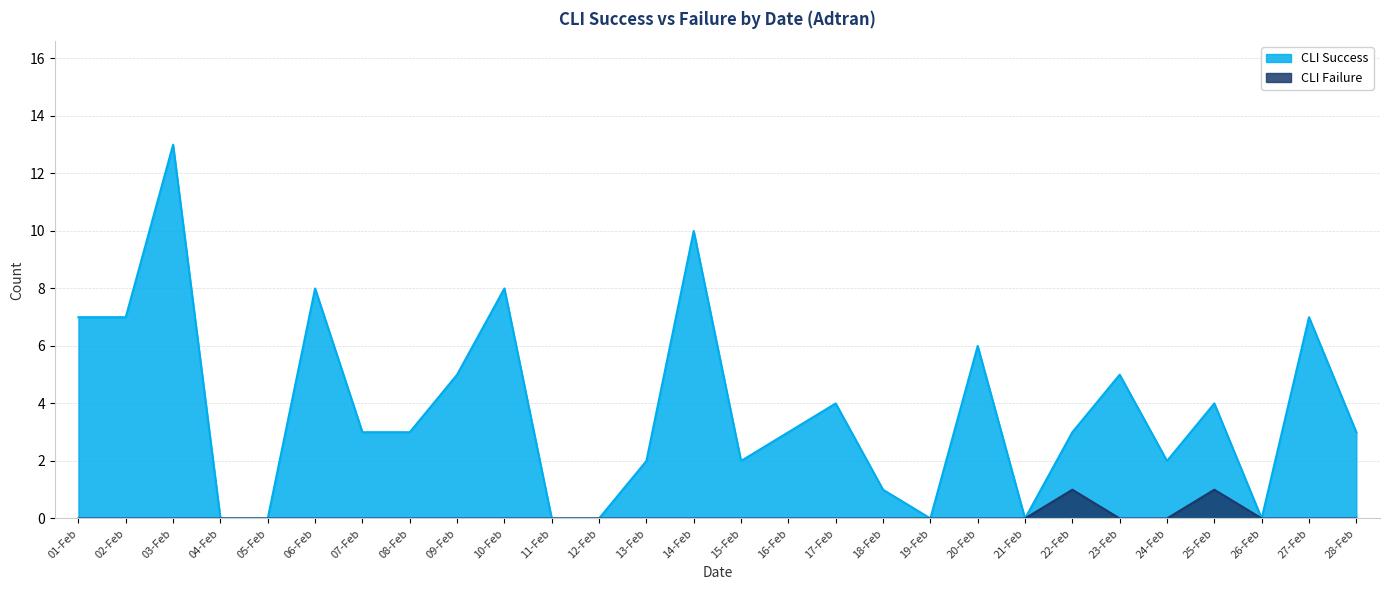

At which category is the sum across all series the highest?

03-Feb